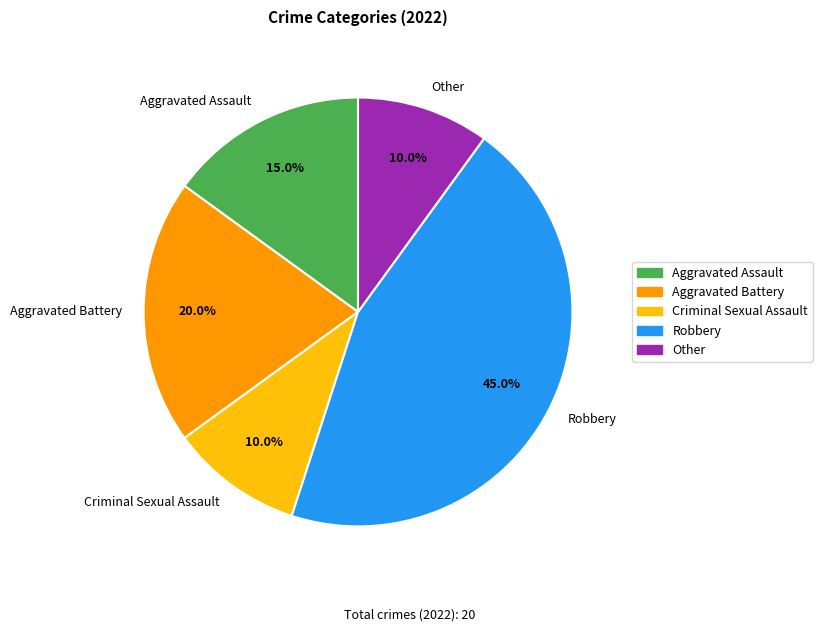

Which has a higher value, Aggravated Battery or Aggravated Assault?

Aggravated Battery